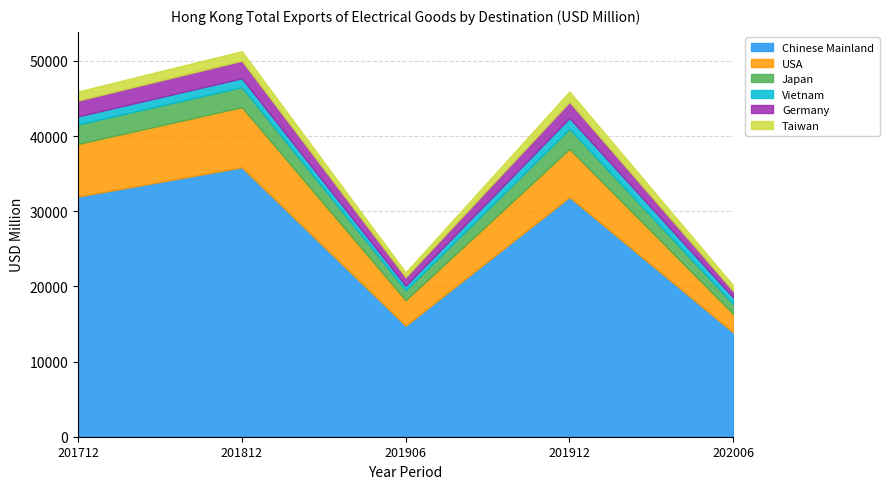

What is the value of the Chinese Mainland point at the 4th from the left?

31874.1